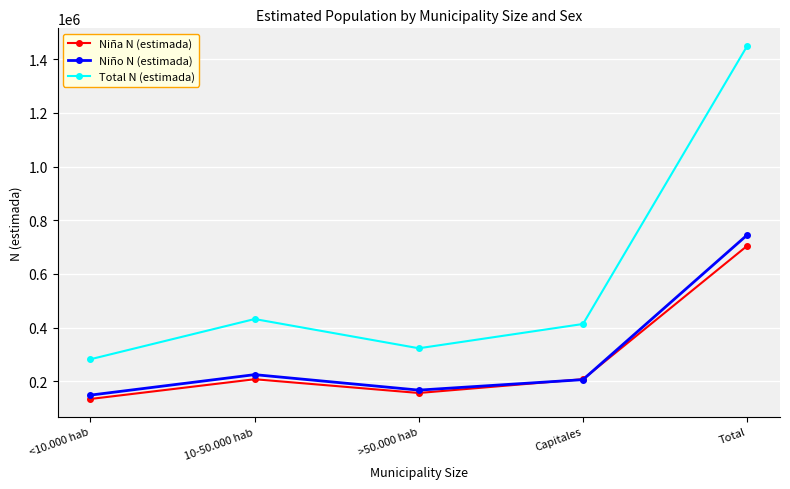

What is the minimum value for Niño N (estimada)?

148076